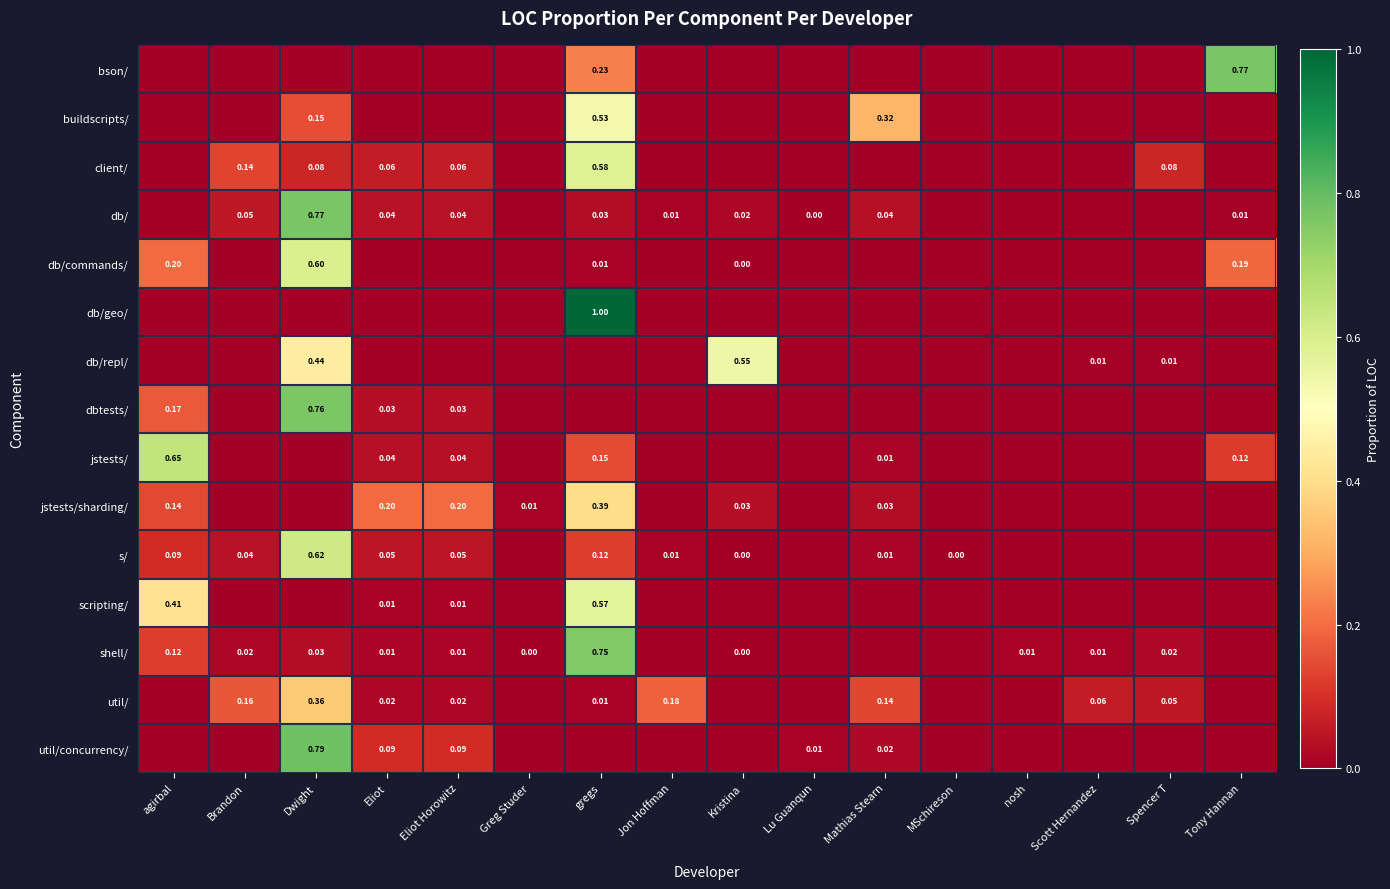

Which series has the largest range (max minus min)?

db/geo/